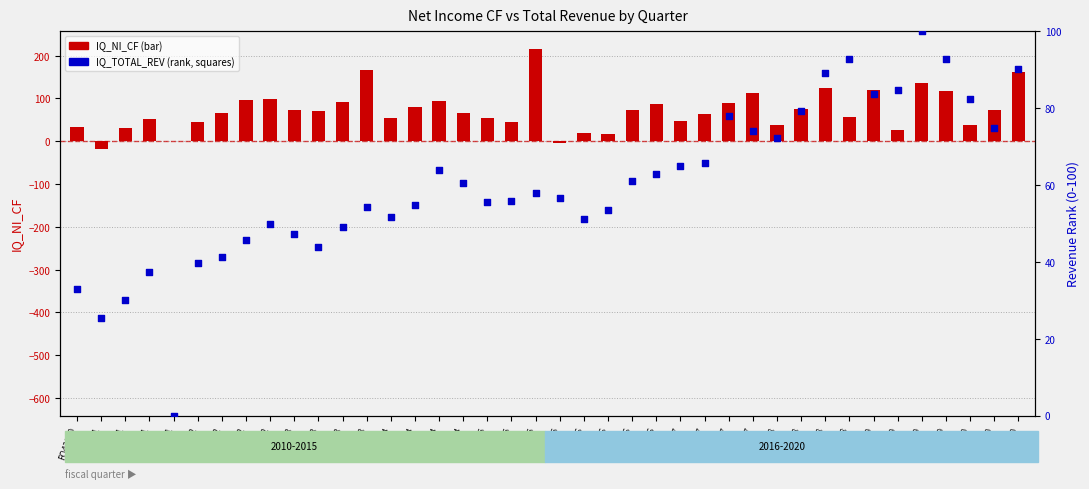

Which series reaches the minimum Y coordinate?

IQ_NI_CF